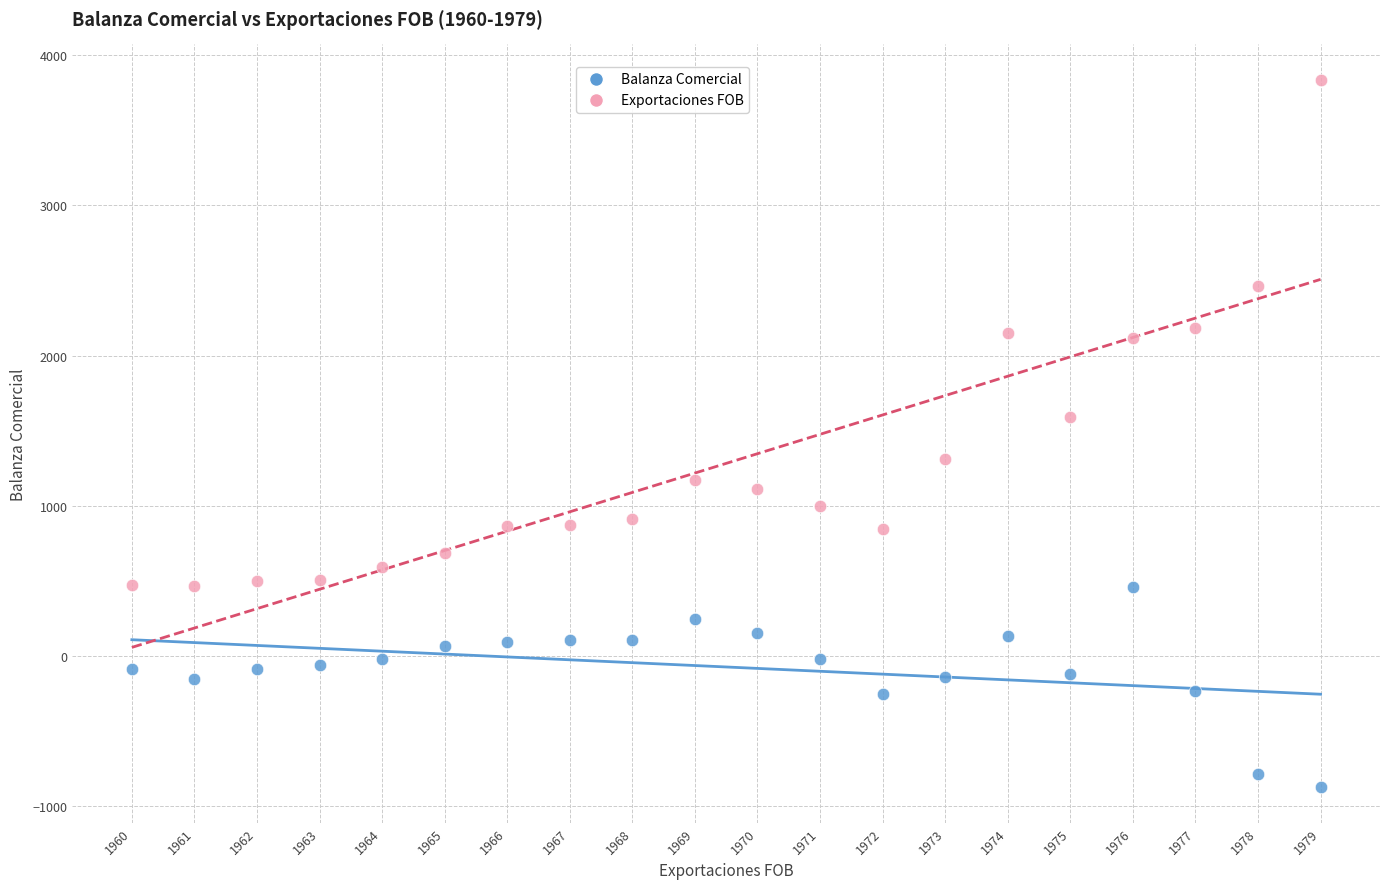

Across all series, what Y value is closest to 1481?

1590